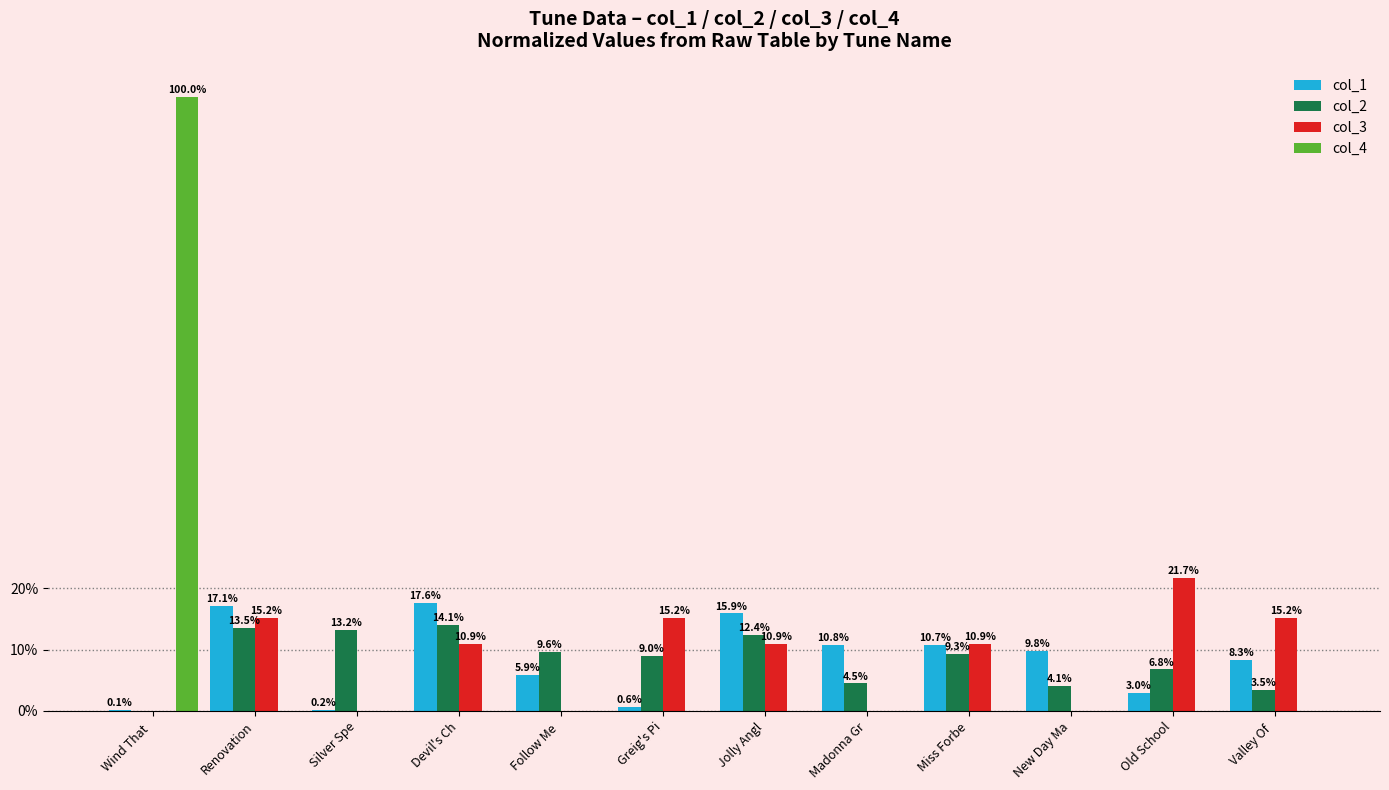

True or false: col_3 has a value of 21.7 at Old School.

True